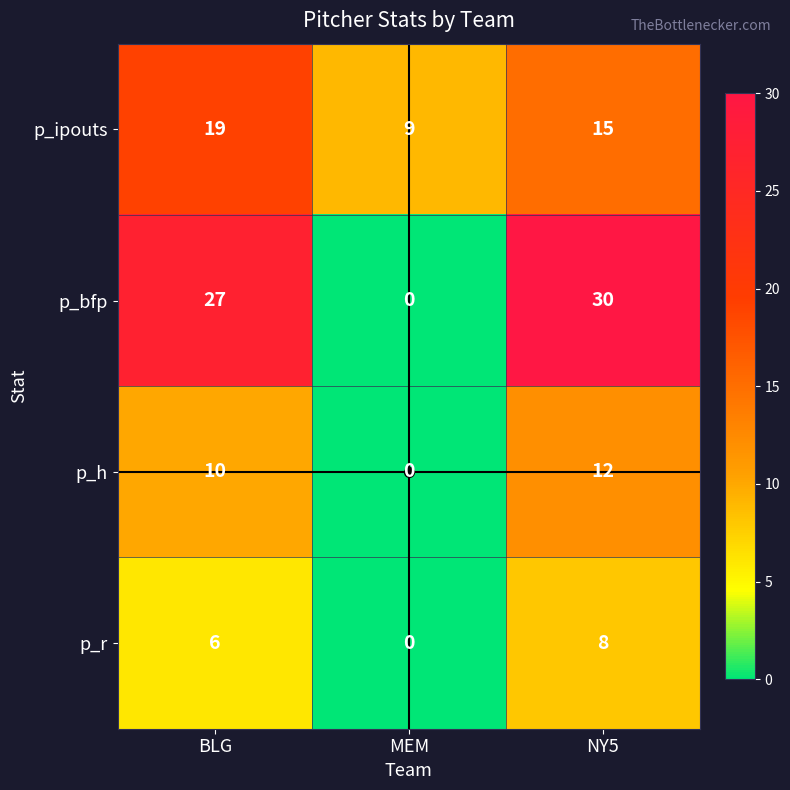

Which series has the widest spread of values?

p_bfp